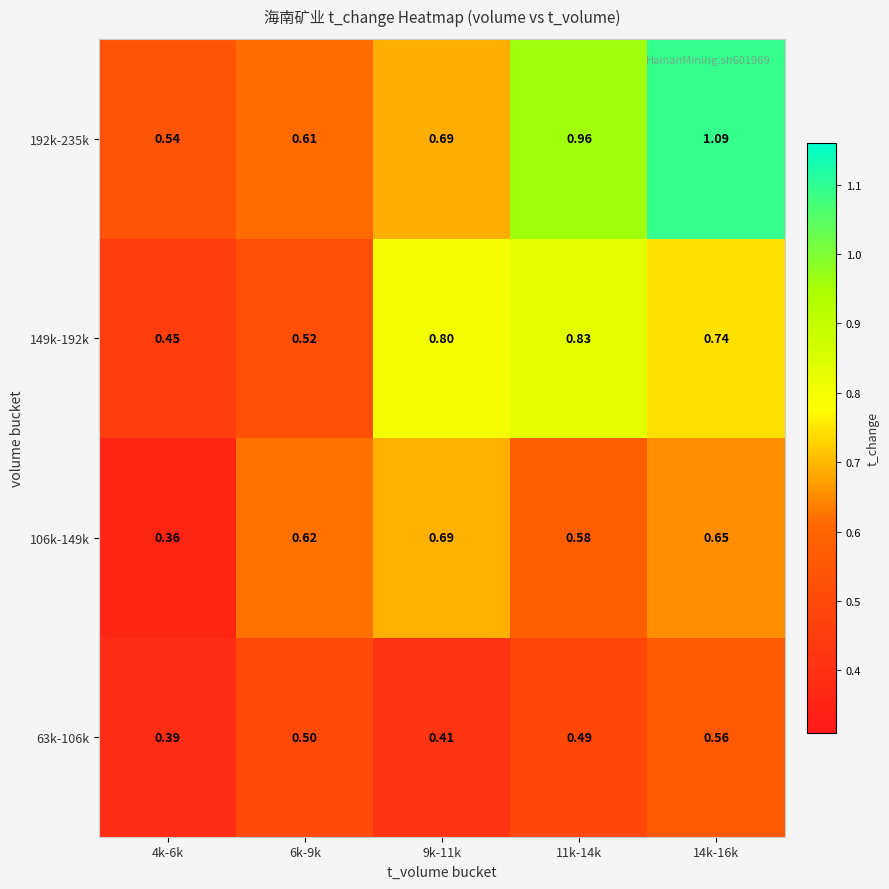

Is the value of 63k-106k at 9k-11k greater than the value of 106k-149k at 9k-11k?

No